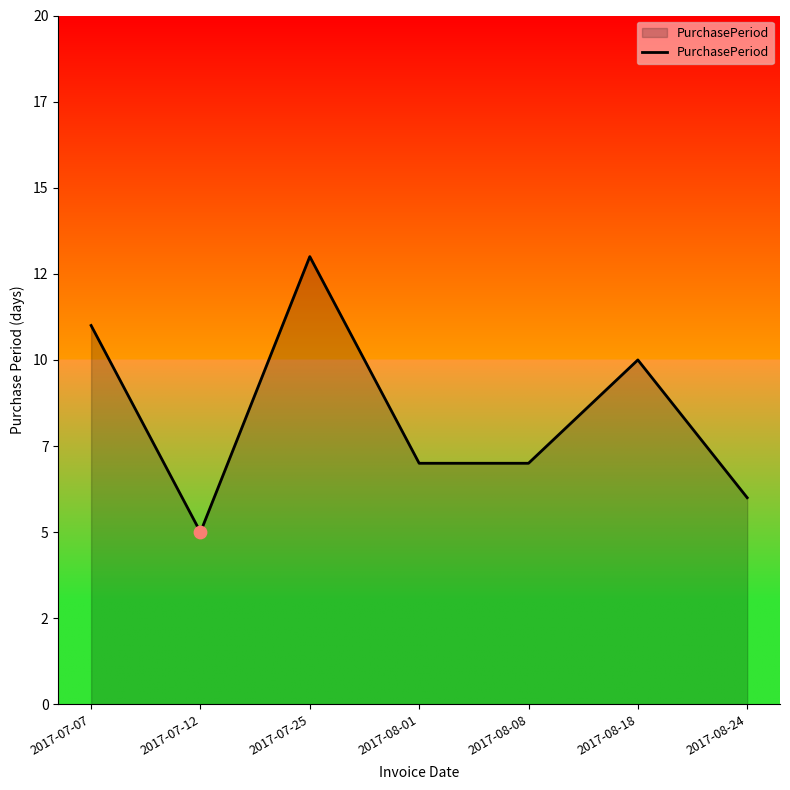

Approximately how many times larger is the value at 2017-07-12 compared to 2017-07-25?

0.4